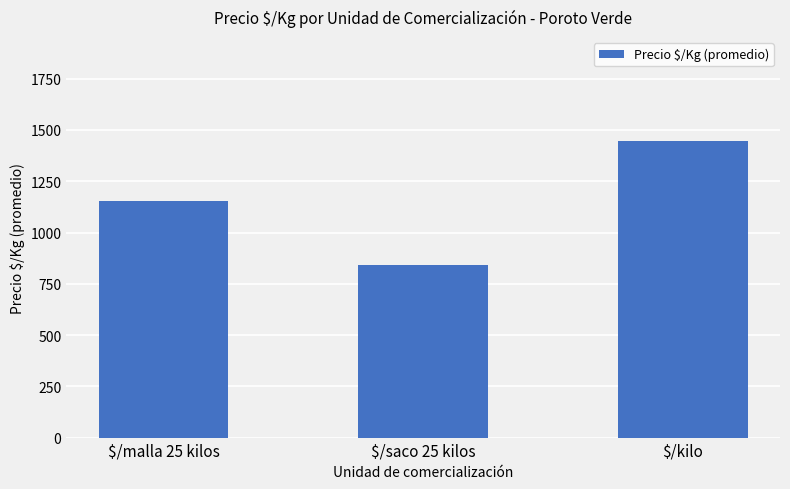

The chart shows a value of 1585 at $/malla 25 kilos. True or false?

False